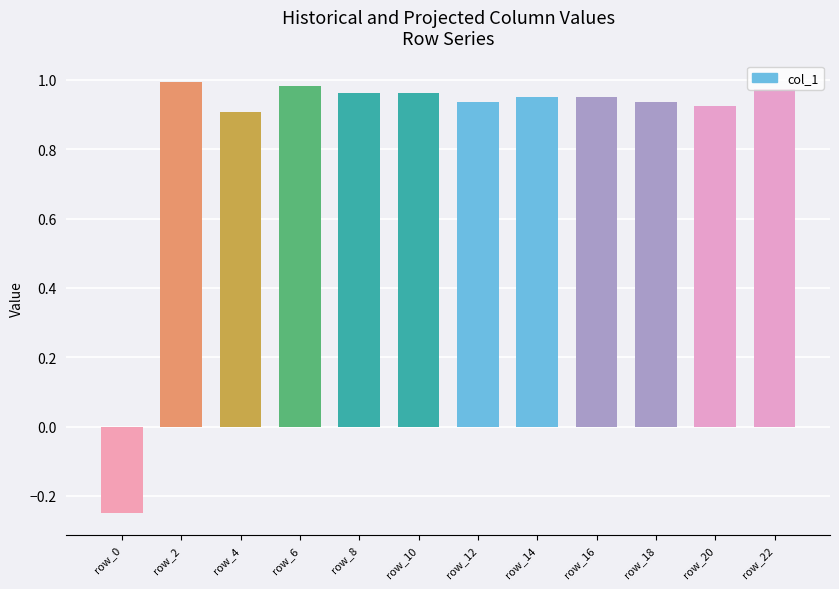

Which has a higher value, row_6 or row_14?

row_6